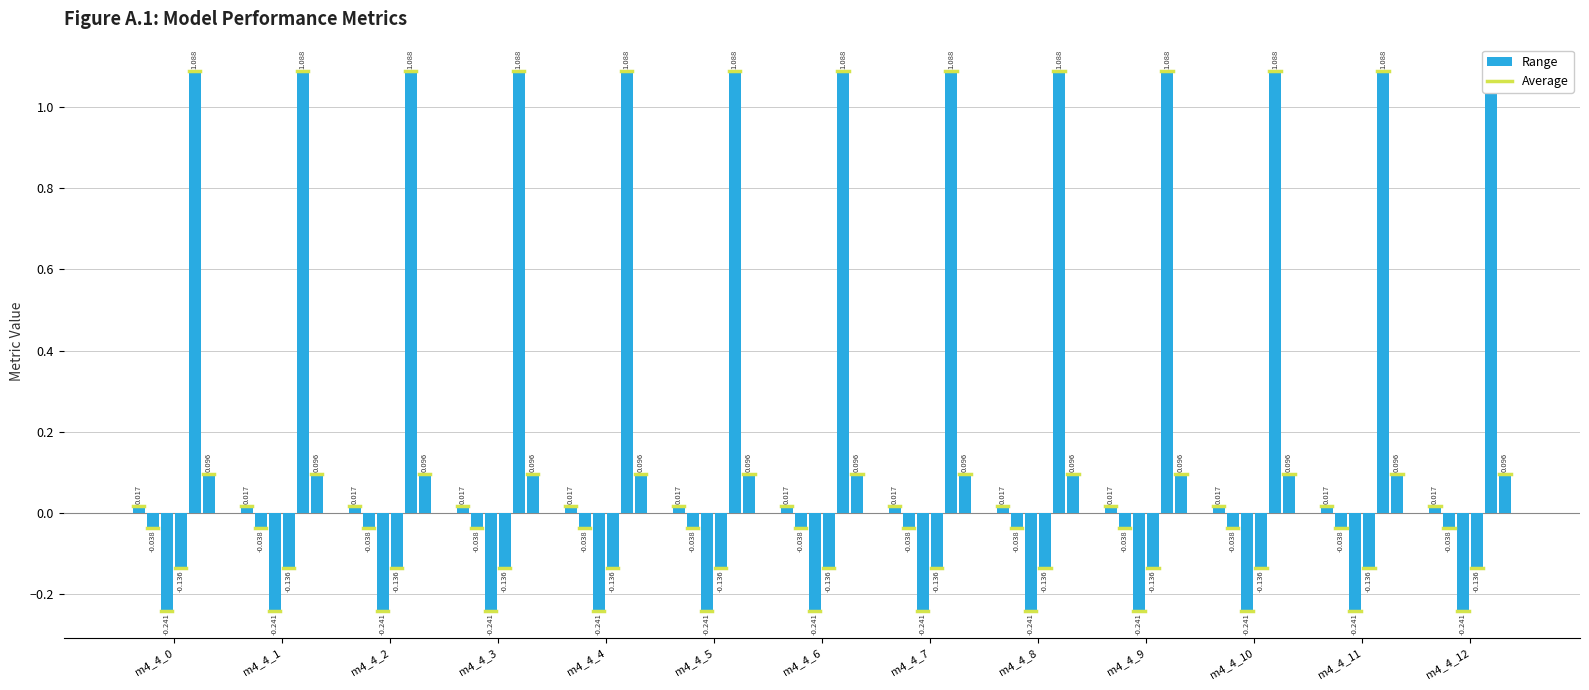

What is the sum of all mse values?

14.1